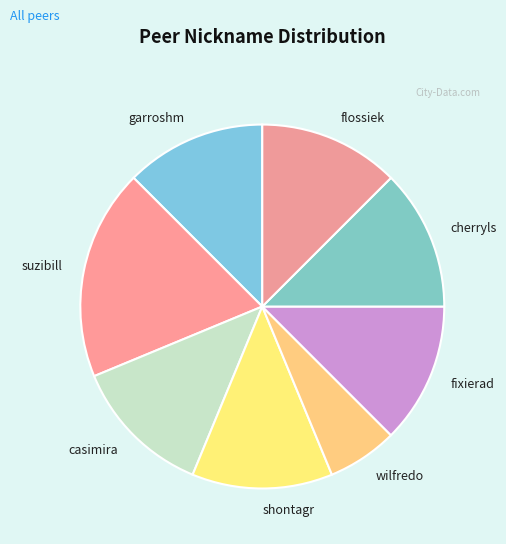

Do flossiek and casimira together represent more than half of the pie?

No